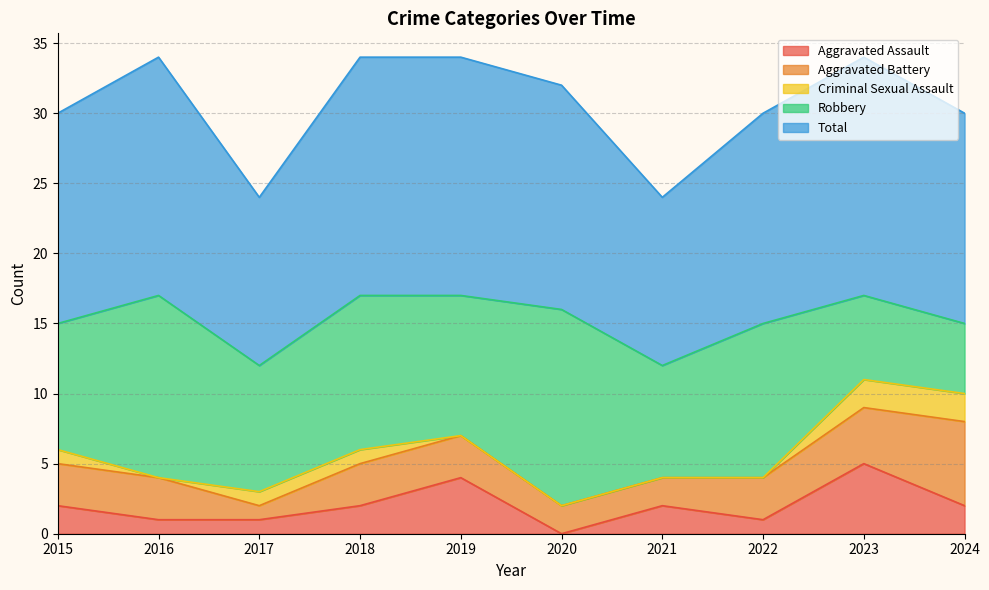

Reading right to left, list all the values displayed in this chart.

Aggravated Assault: 2024=2	2023=5	2022=1	2021=2	2020=0	2019=4	2018=2	2017=1	2016=1	2015=2
Aggravated Battery: 2024=6	2023=4	2022=3	2021=2	2020=2	2019=3	2018=3	2017=1	2016=3	2015=3
Criminal Sexual Assault: 2024=2	2023=2	2022=0	2021=0	2020=0	2019=0	2018=1	2017=1	2016=0	2015=1
Robbery: 2024=5	2023=6	2022=11	2021=8	2020=14	2019=10	2018=11	2017=9	2016=13	2015=9
Total: 2024=15	2023=17	2022=15	2021=12	2020=16	2019=17	2018=17	2017=12	2016=17	2015=15